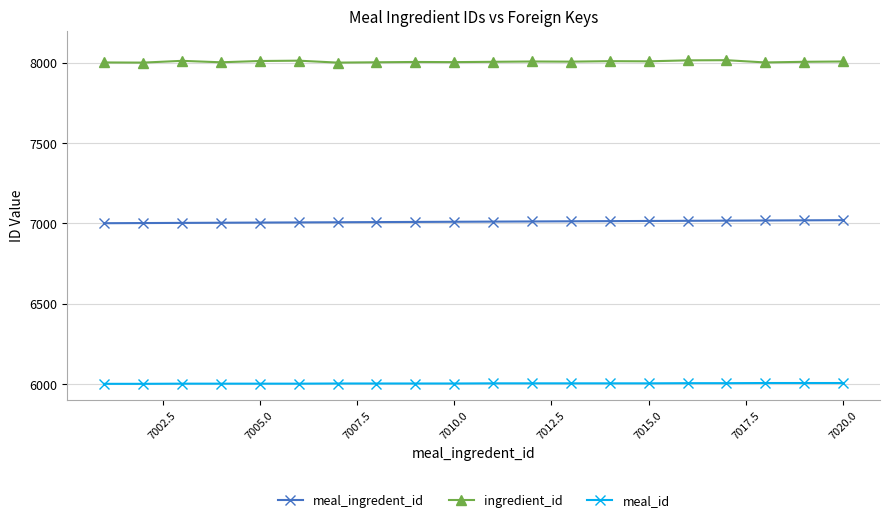

True or false: ingredient_id has more than 1 interior local peaks.

True